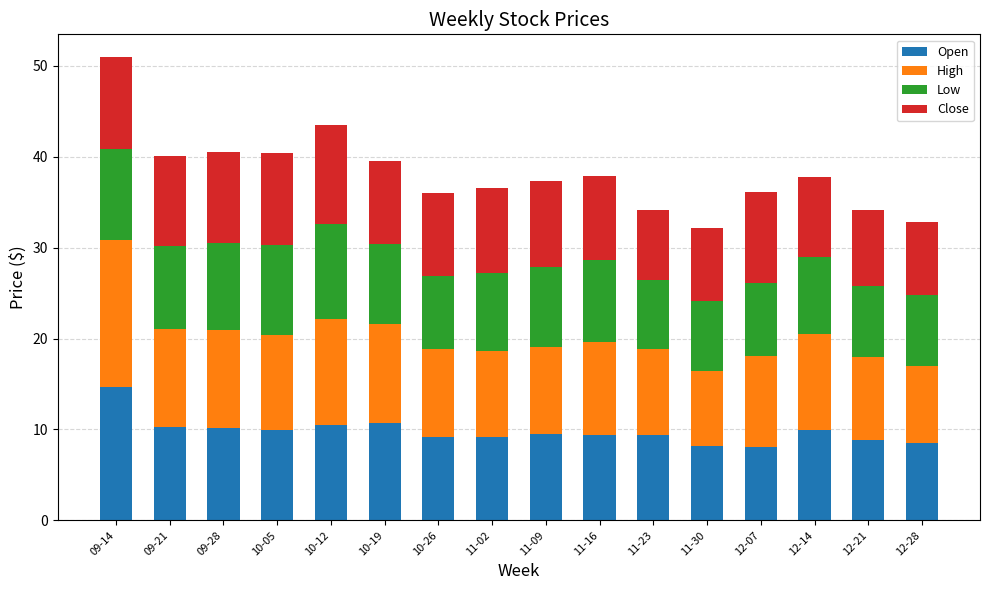

Is it true that Open equals 10.2 at 09-21?

True